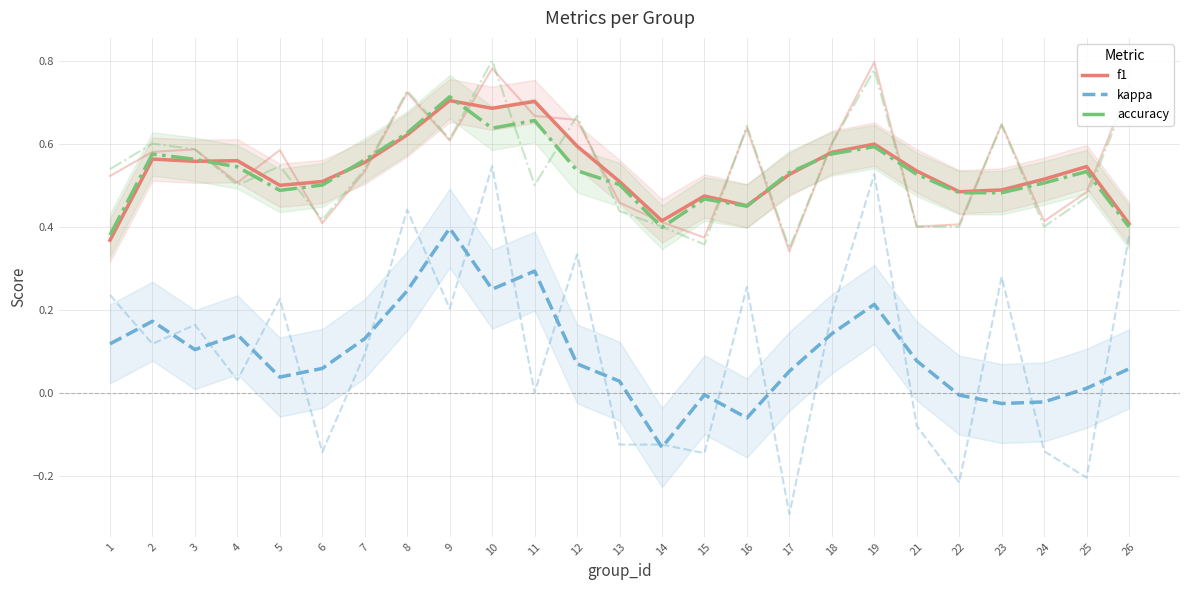

Between 10 and 9, which is larger?

9